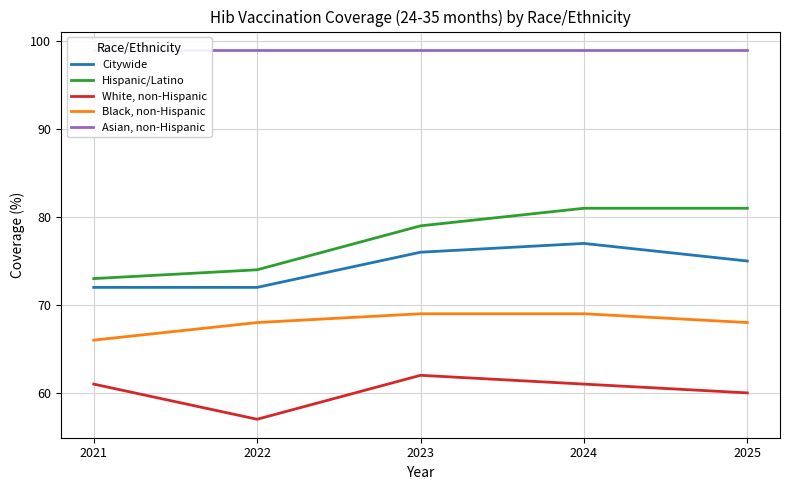

Which series has the widest spread of values?

Hispanic/Latino